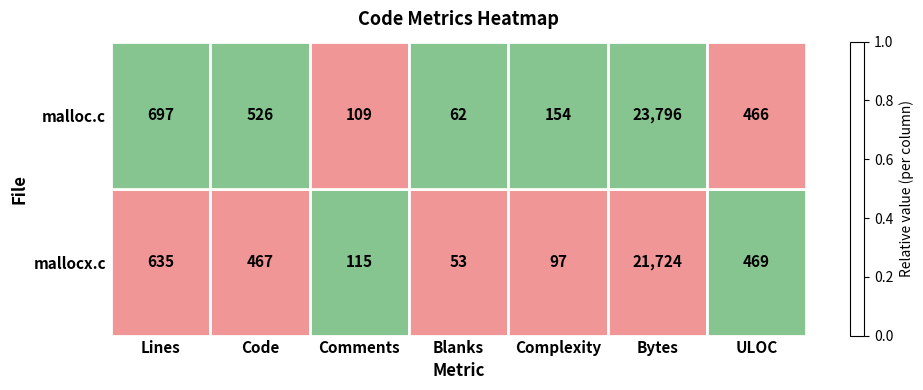

The value of malloc.c at Comments is 109. True or false?

True